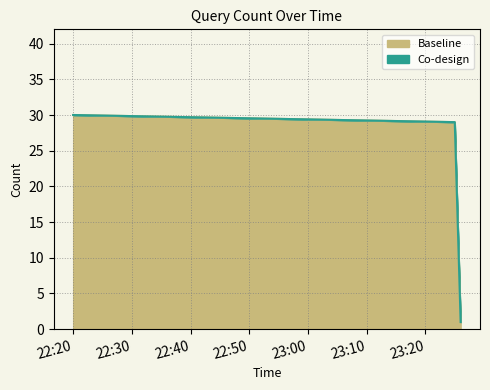

How many lines are shown in the chart?

2